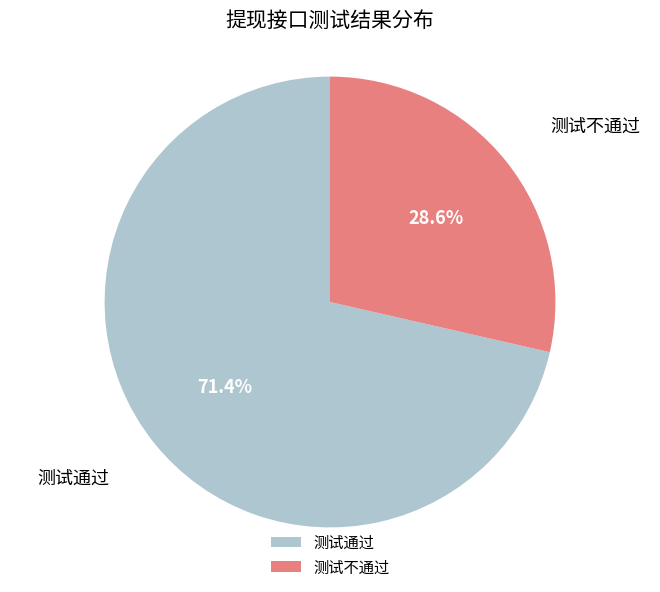

How many slices are in this pie chart?

2